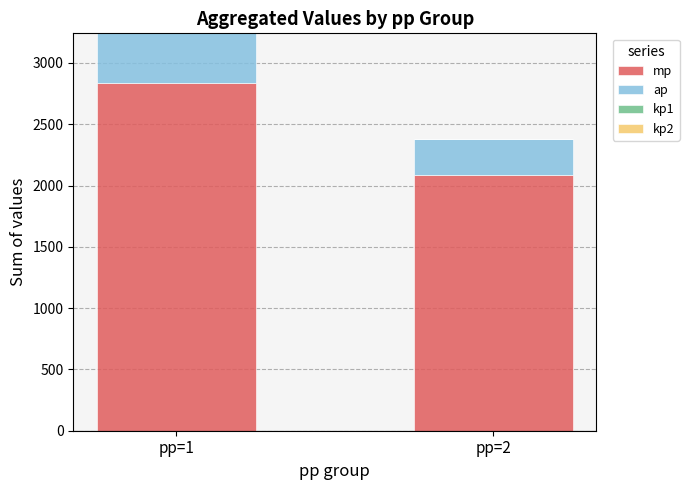

What is the total value across all series at pp=1?

3242